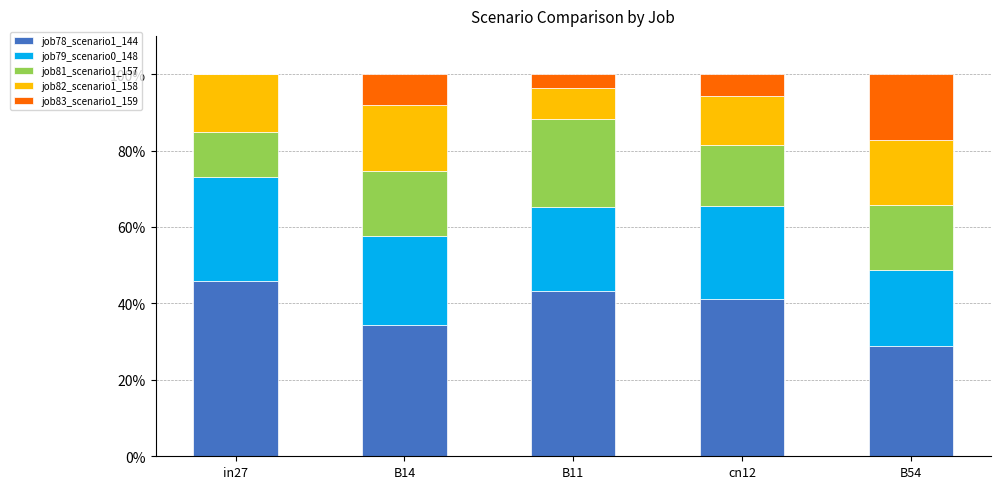

True or false: job78_scenario1_144 has a value of 34.3 at B14.

True